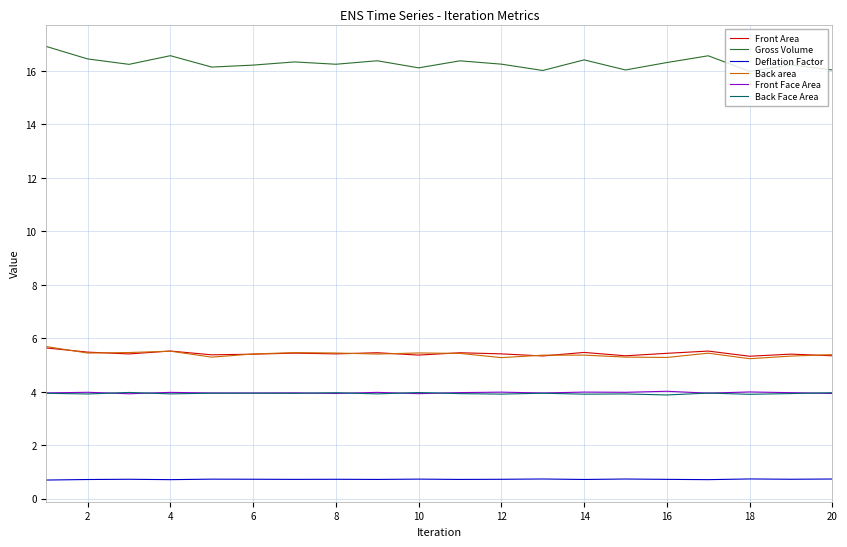

At how many categories does at least one series exceed 6?

20